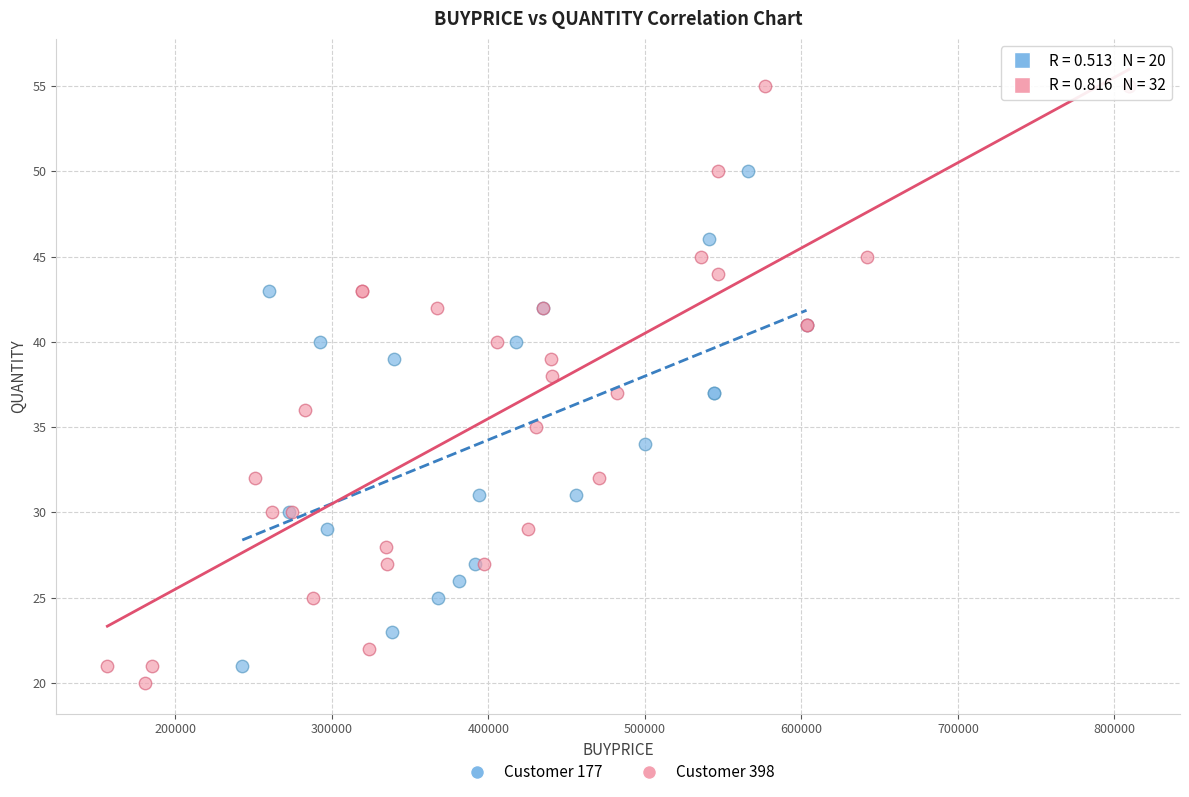

Which series contains the highest Y value?

Customer 398